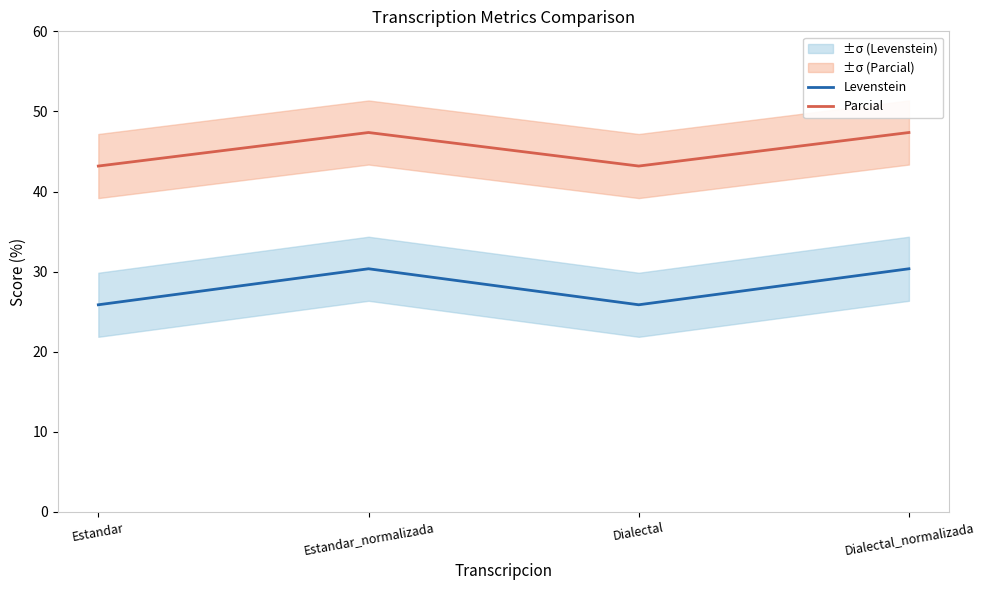

What is the label of the 1st point from the left?

Estandar